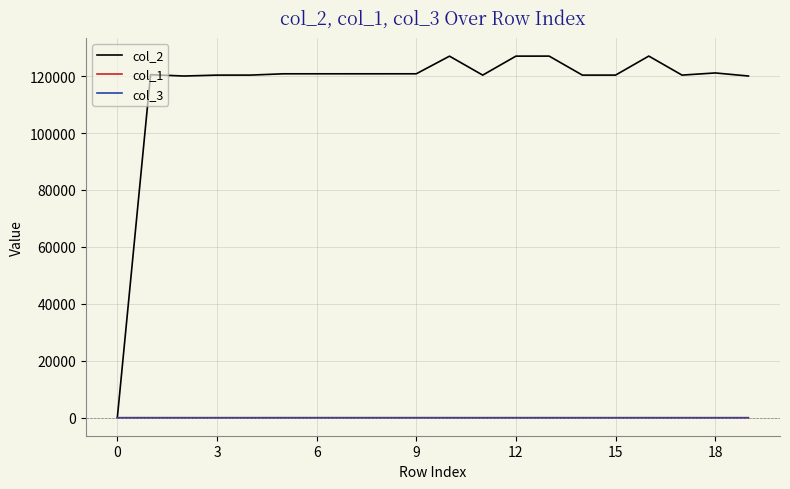

What is the greatest value displayed?

127030